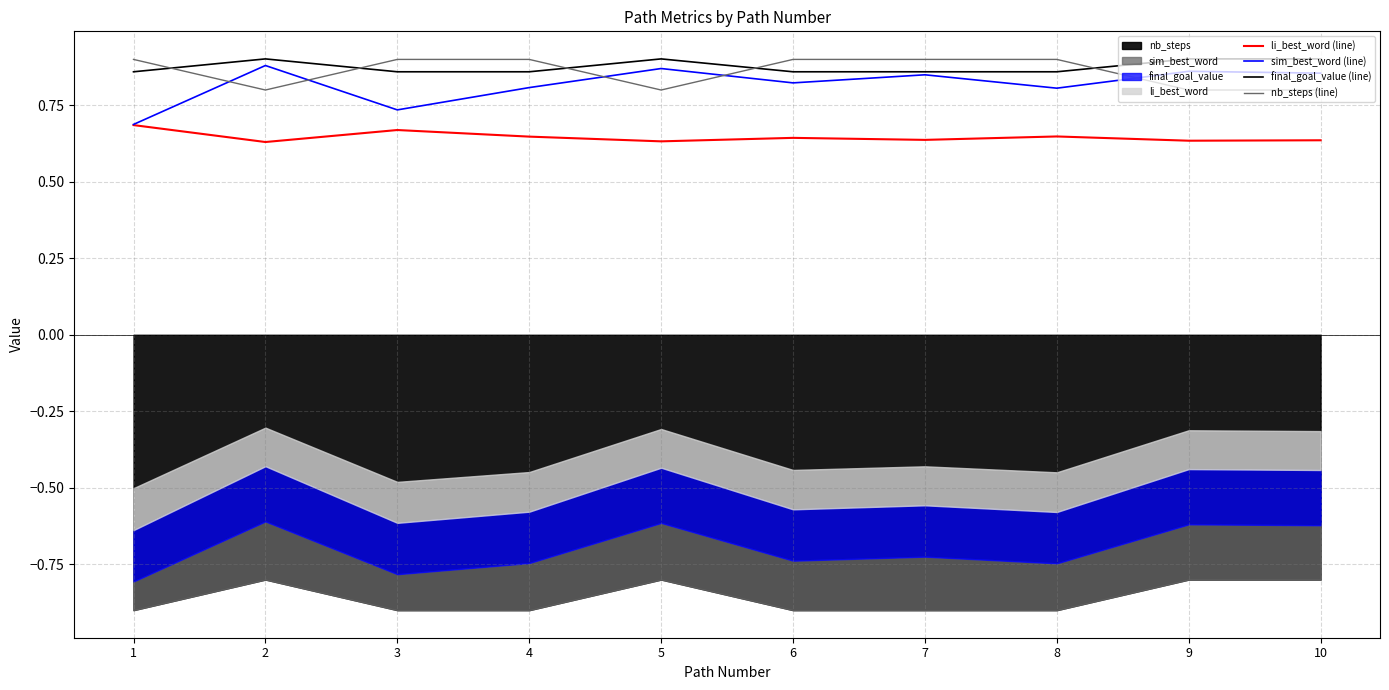

What is the value of the nb_steps (line) point at the 2nd from the left?

0.8